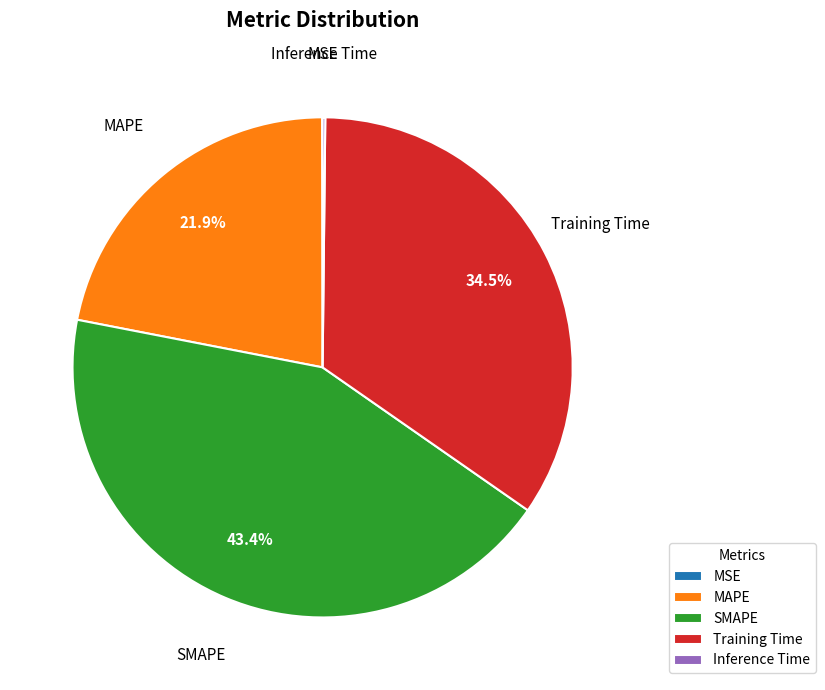

What portion of the pie excludes Training Time?

65.5%